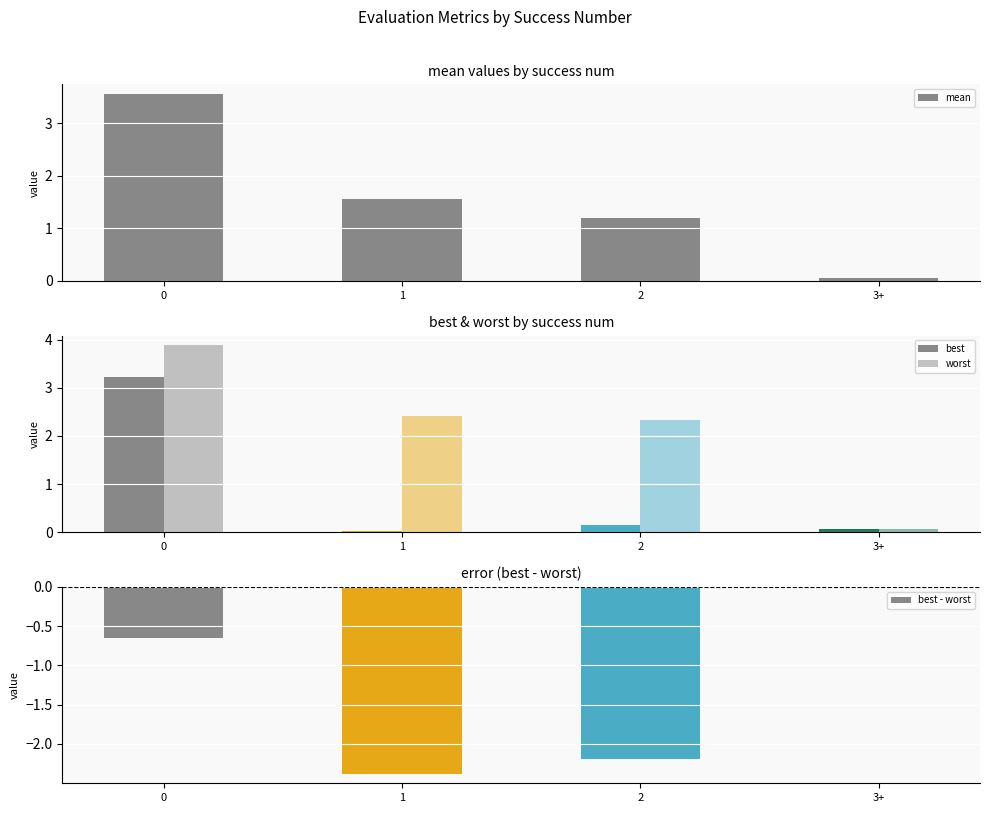

How many bars are there in each group?

4